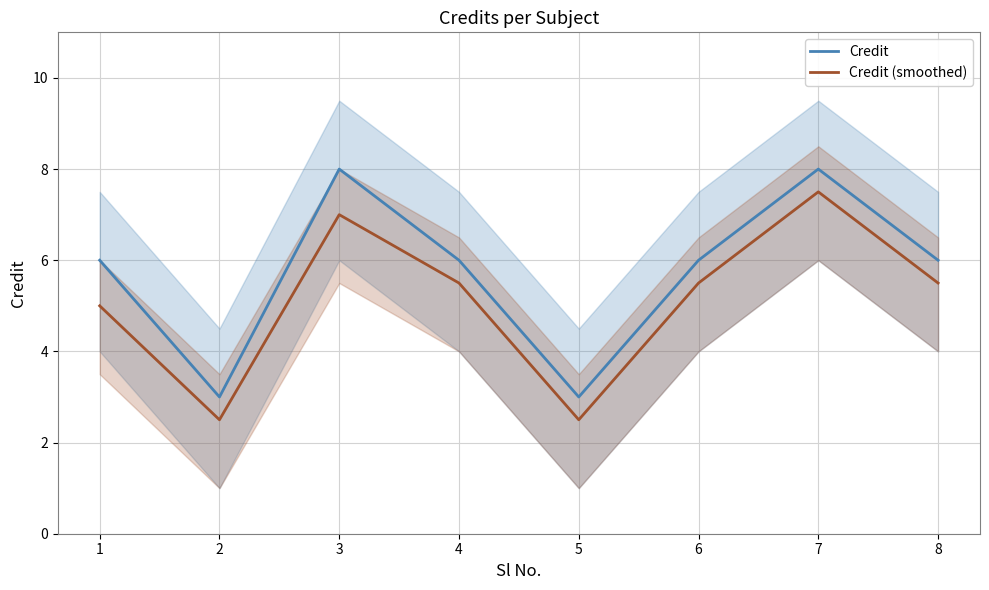

True or false: Credit (smoothed) and Credit cross at least once.

False